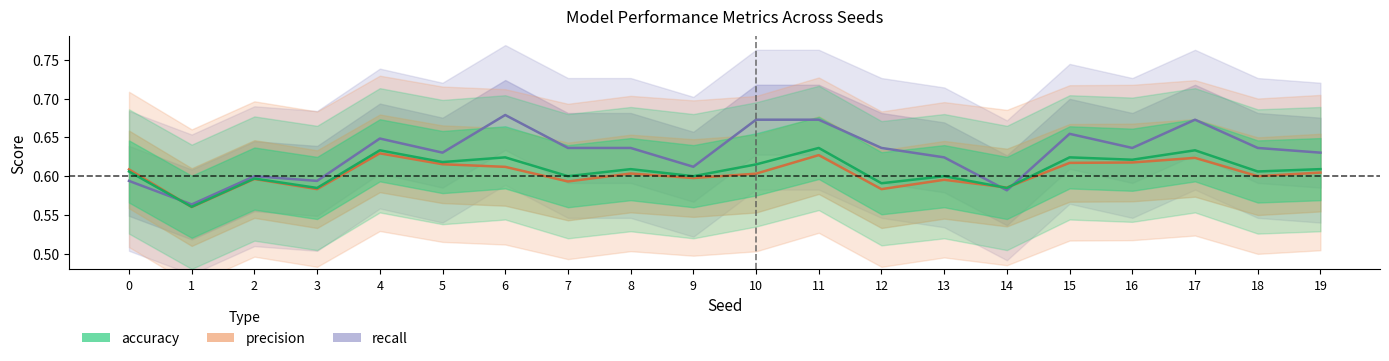

What is the sum of all precision values?

12.1